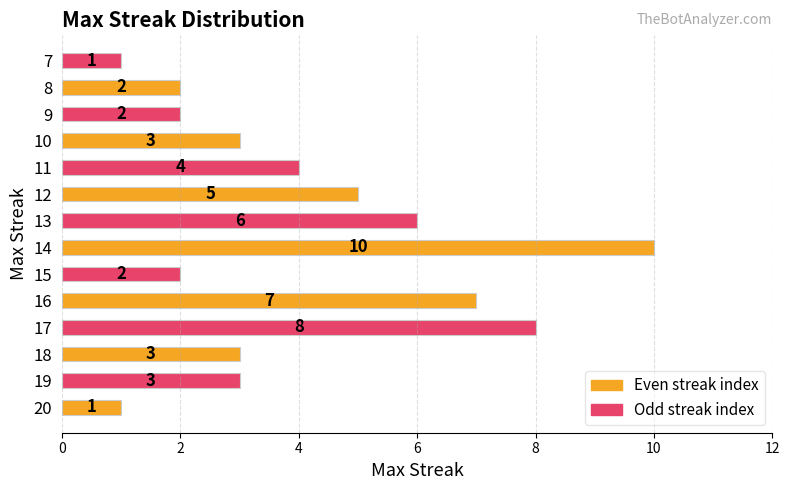

How many categories are shown in the chart?

14